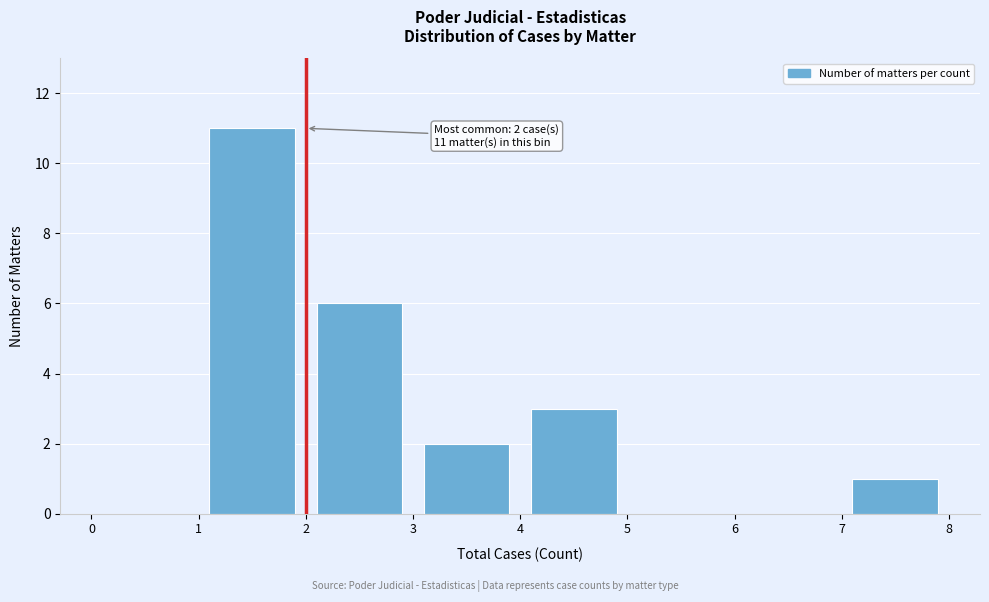

Which range on the x-axis has the tallest bar?

1 to 2